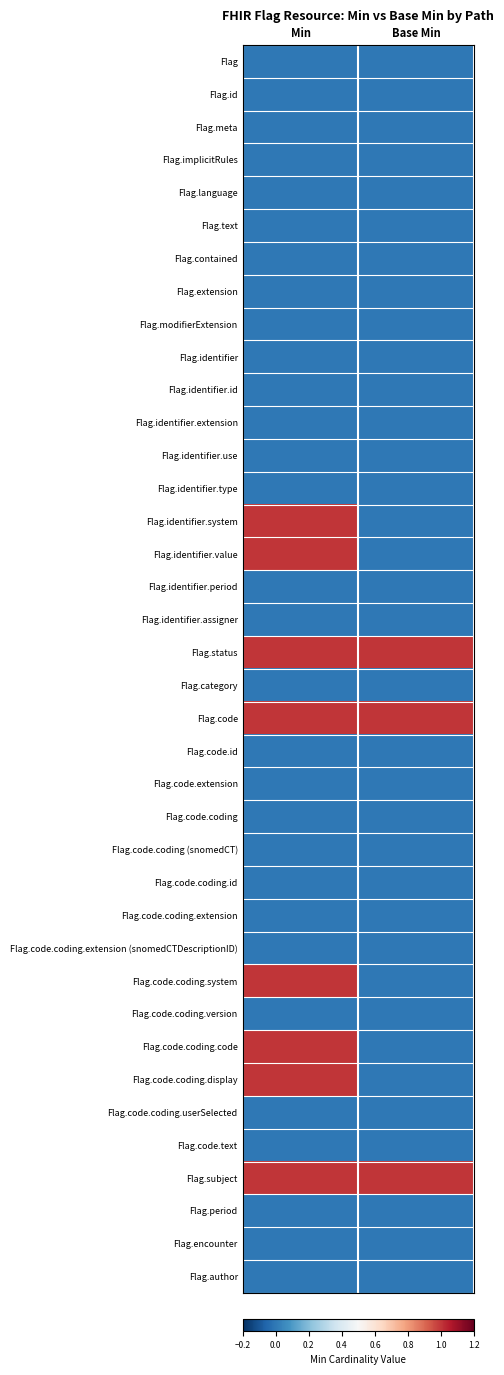

Which series has the largest range (max minus min)?

Flag.identifier.system